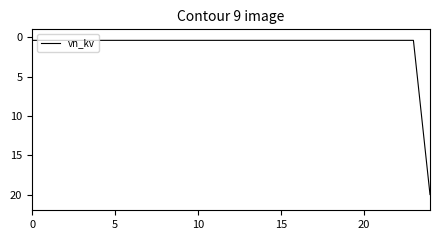

How many lines are shown in the chart?

1